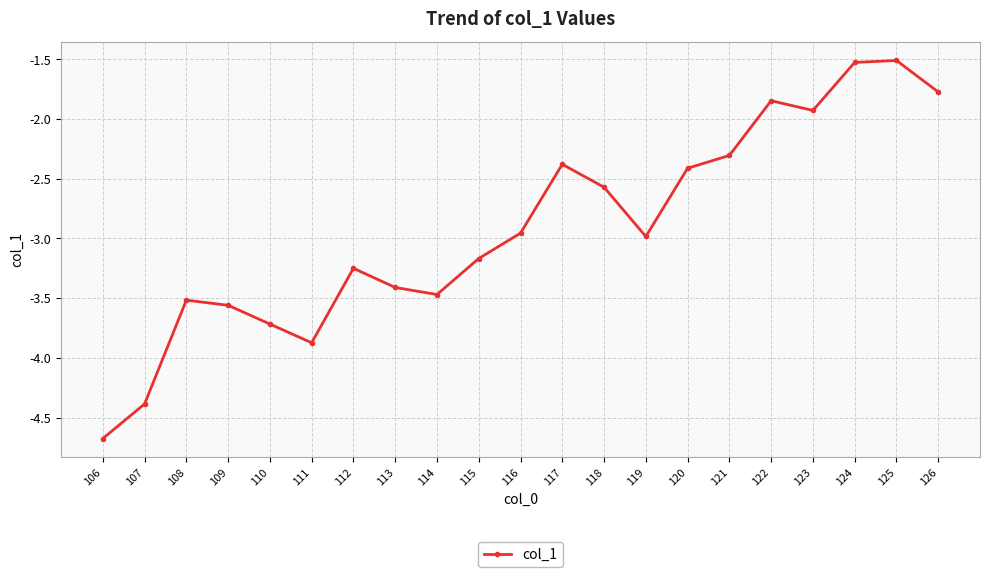

What is the greatest value displayed?

-1.5